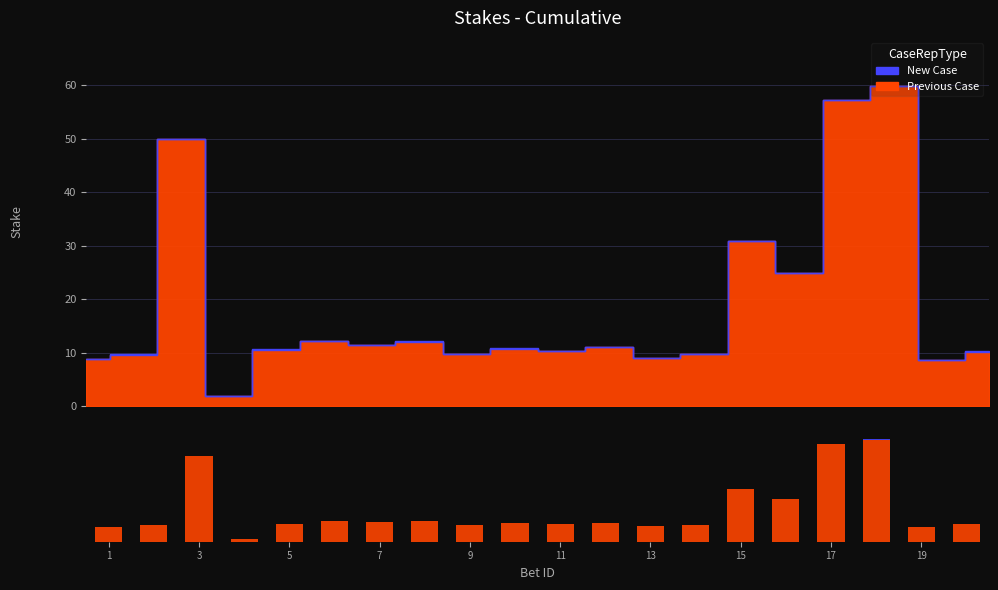

How many distinct data groups are displayed?

2